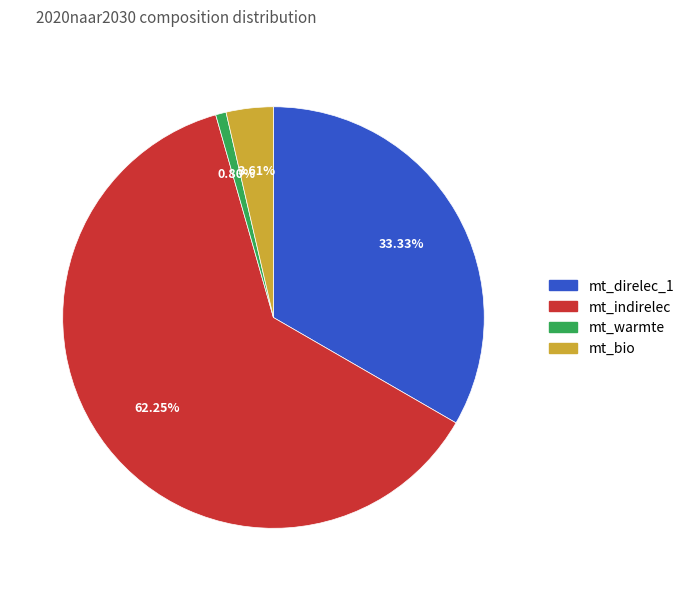

Between mt_bio and mt_direlec_1, which is larger?

mt_direlec_1